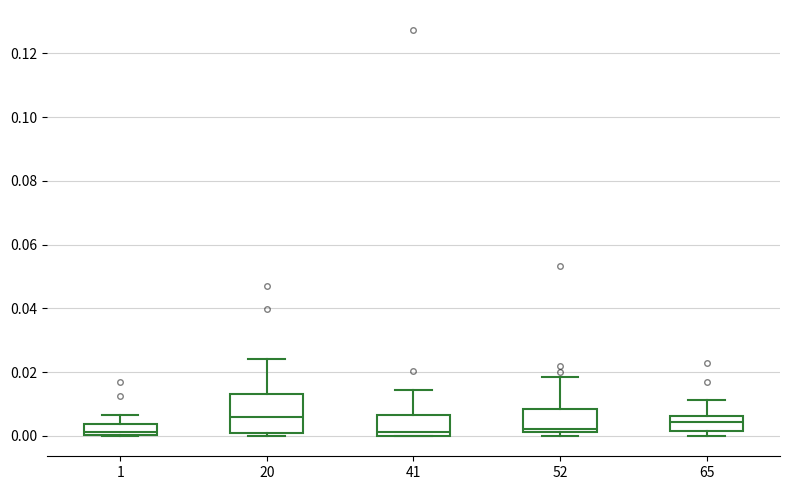

Reading left to right, read every box against the y-axis: the position of its median line, the range the box covers, and the ends of its whiskers. The values are not printed on the chart, so give them approximately, as read against the axis.

1: median 0.002, box 0.000 to 0.004, whiskers 0.000 to 0.006
20: median 0.006, box 0.002 to 0.014, whiskers 0.000 to 0.024
41: median 0.002, box 0.000 to 0.006, whiskers 0.000 to 0.014
52: median 0.002 (just above the box's lower edge), box 0.002 to 0.008, whiskers 0.000 to 0.018
65: median 0.004, box 0.002 to 0.006, whiskers 0.000 to 0.012